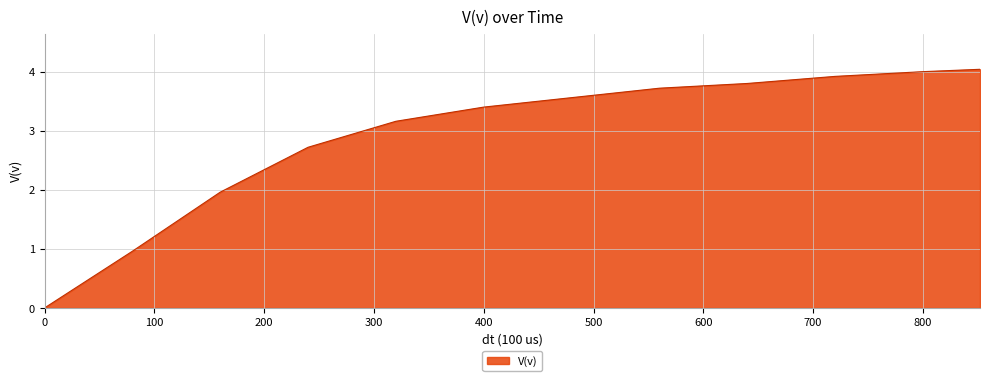

What is the sum of all values?

35.2